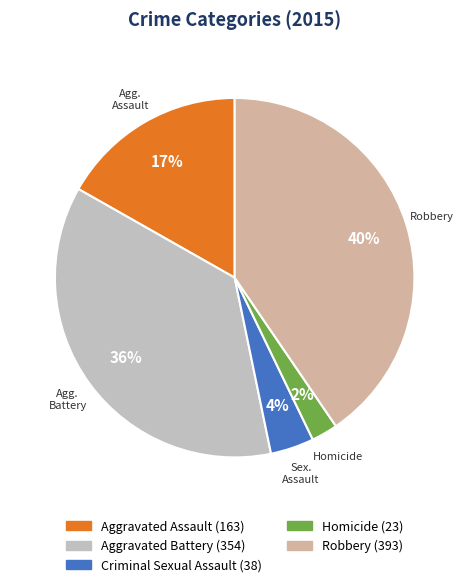

Which category has the biggest portion of the pie?

Robbery